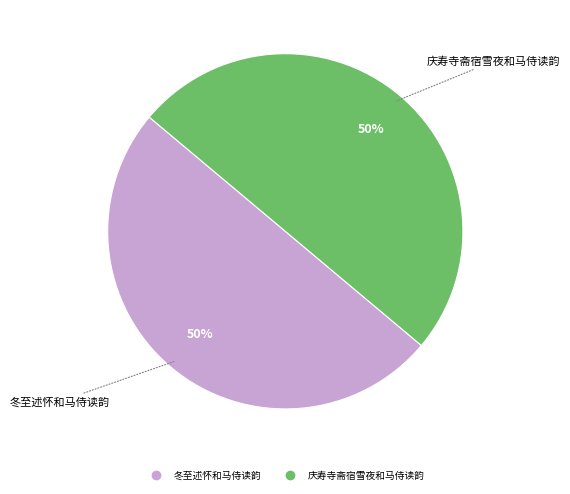

To the nearest percent, what is the average slice percentage?

50%